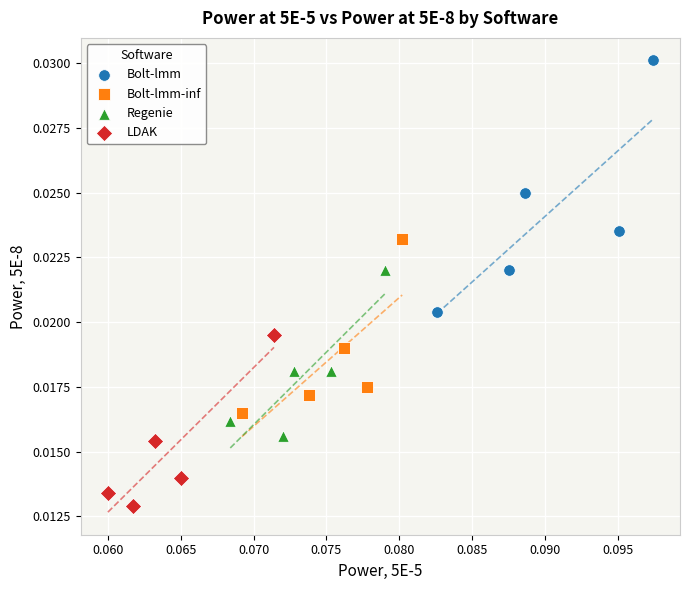

Which series reaches the maximum Y coordinate?

Bolt-lmm